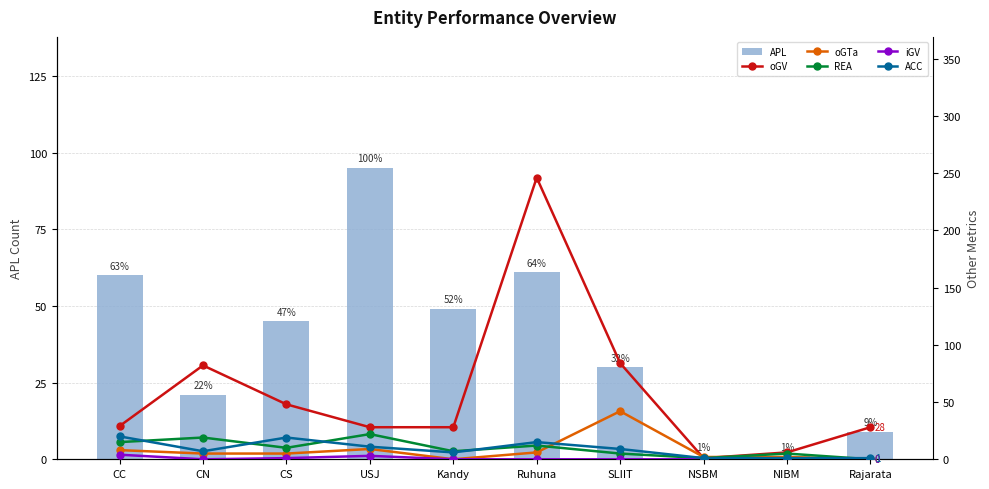

List the labels in order of ACC value, largest first.

CC, CS, Ruhuna, USJ, SLIIT, CN, Kandy, NSBM, NIBM, Rajarata